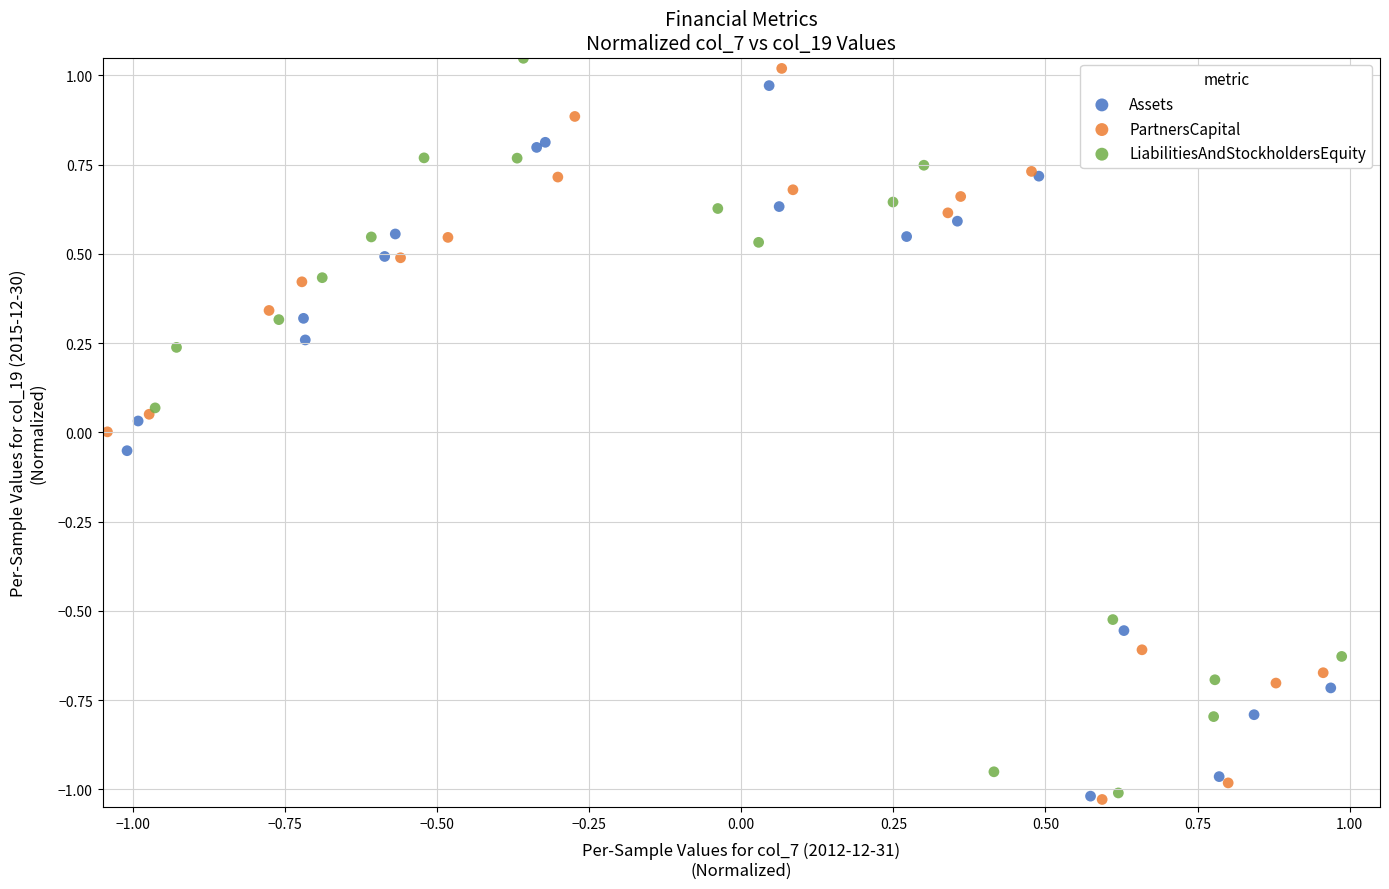

What are all the series names shown in the legend?

Assets, PartnersCapital, LiabilitiesAndStockholdersEquity